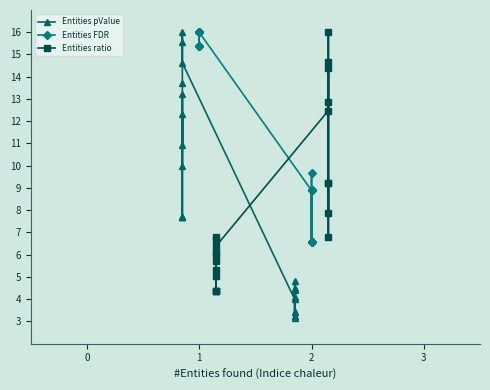

What is the difference between the maximum and minimum values in the Entities FDR series?

9.4